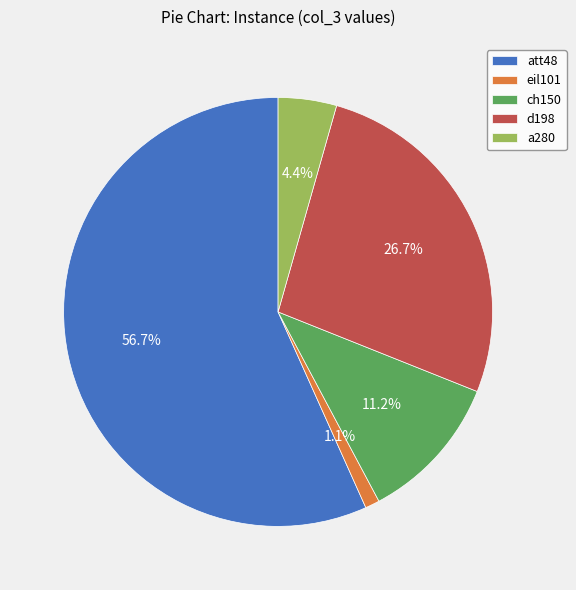

What percentage is the att48 slice, to the nearest percent?

57%